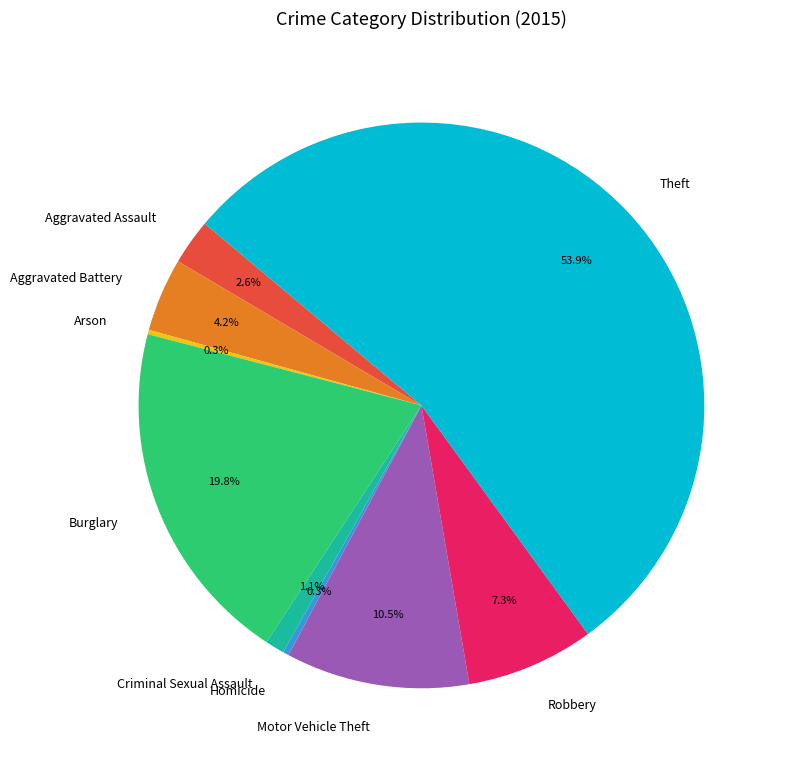

To the nearest percent, what percentage of the pie is Theft?

54%